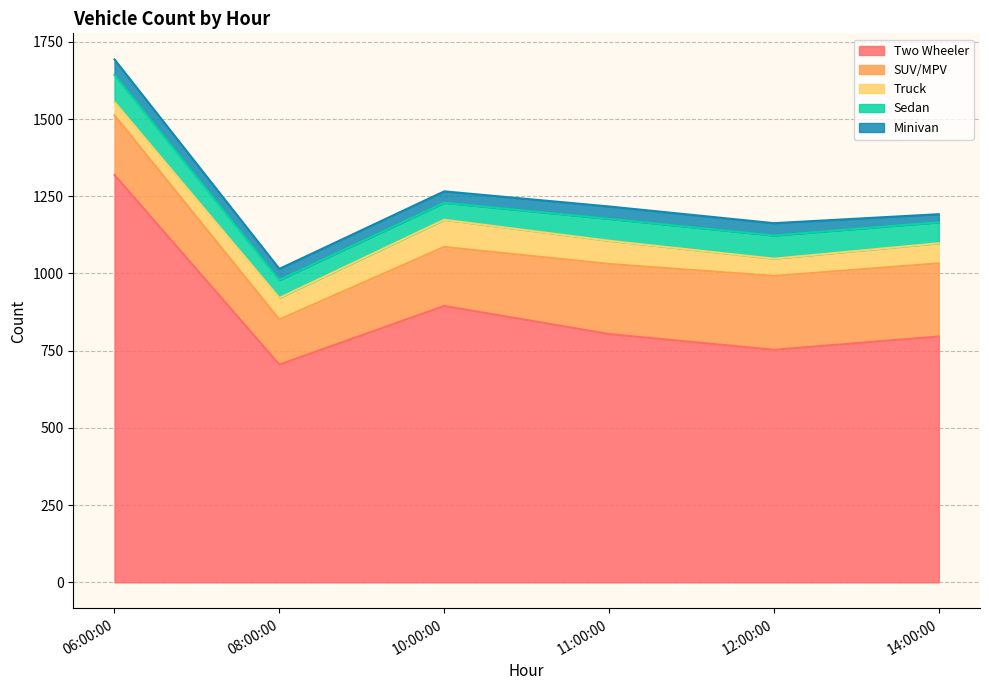

Where is Two Wheeler nearest to the value 1012?

10:00:00